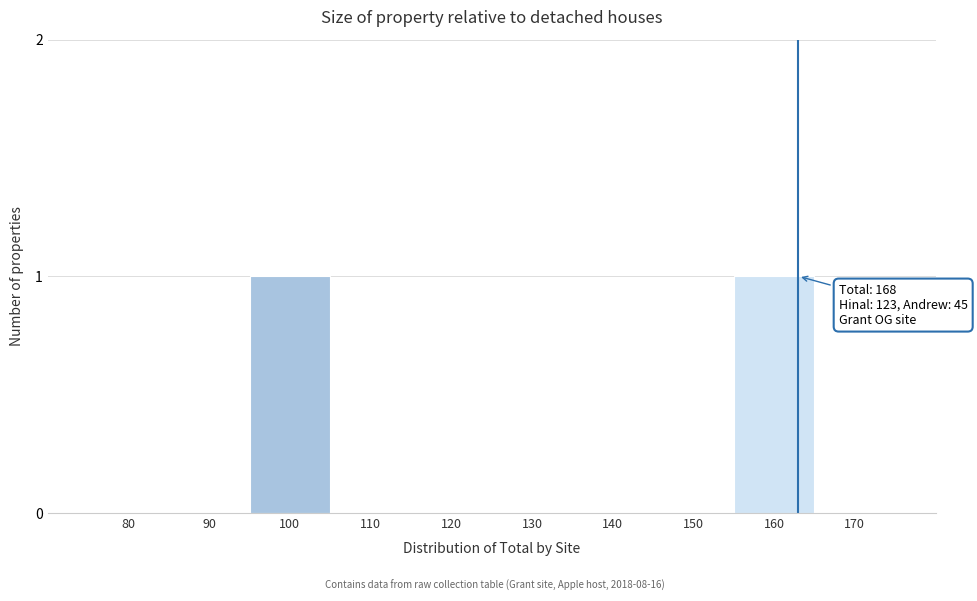

Reading right to left, list all the values displayed in this chart.

170=0	160=1	150=0	140=0	130=0	120=0	110=0	100=1	90=0	80=0